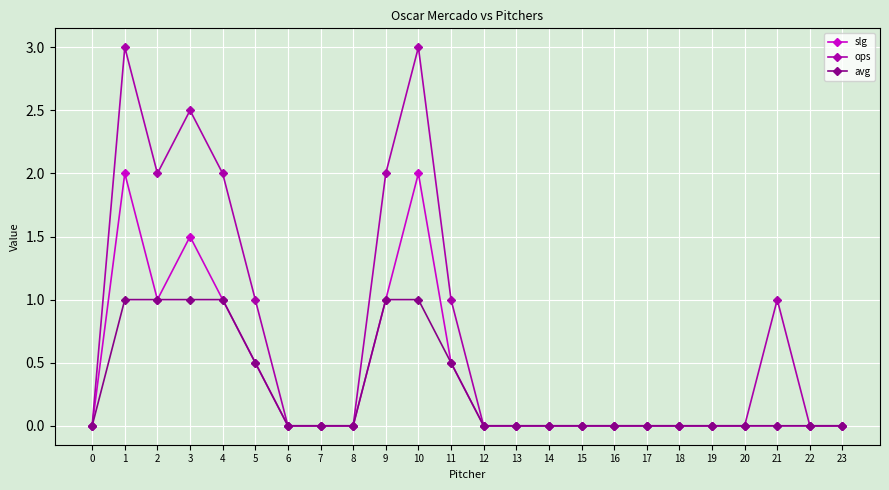

At which category does ops reach its first local peak?

1